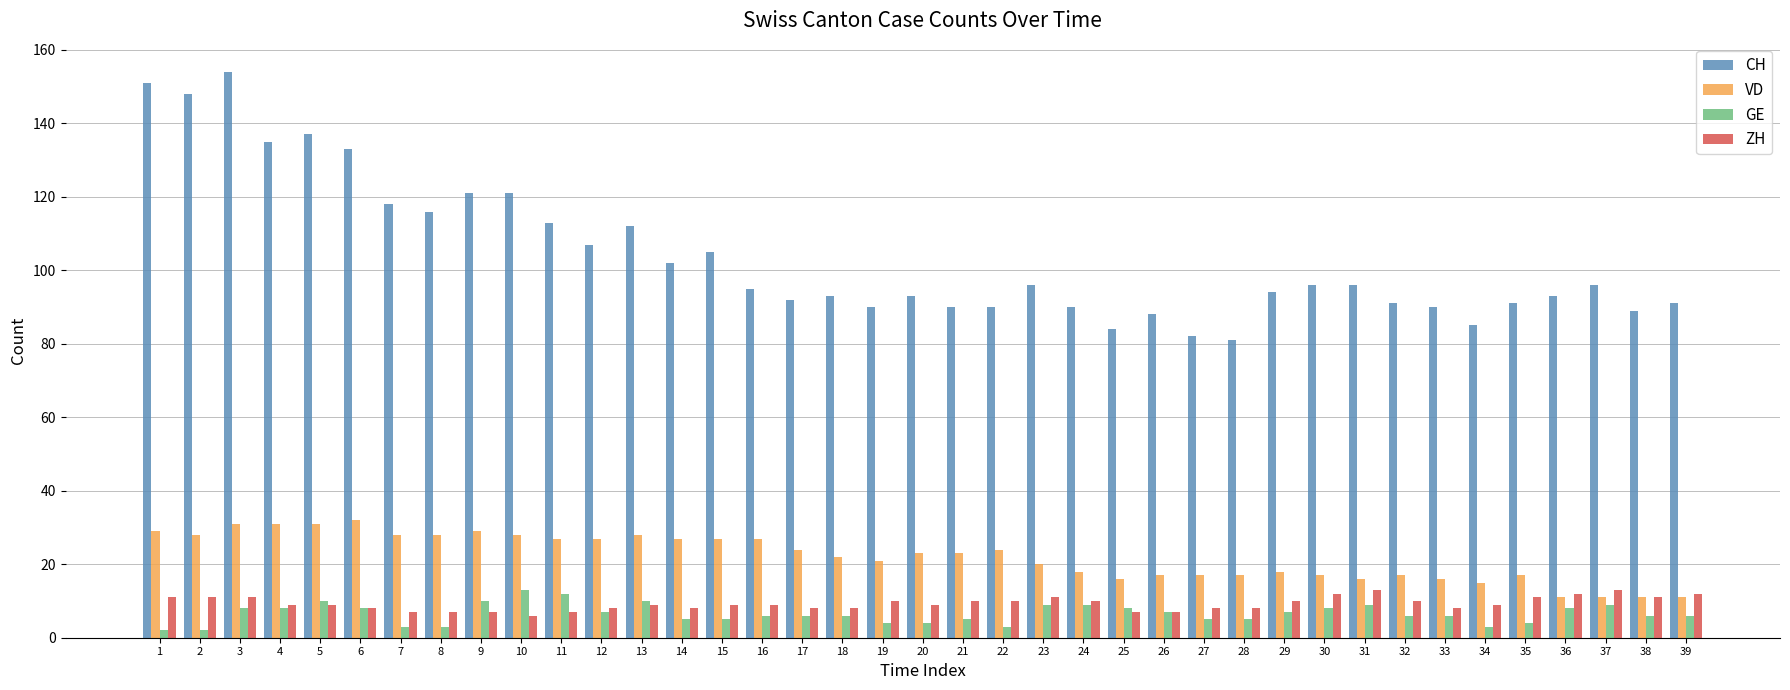

What are all the series names shown in the legend?

CH, VD, GE, ZH